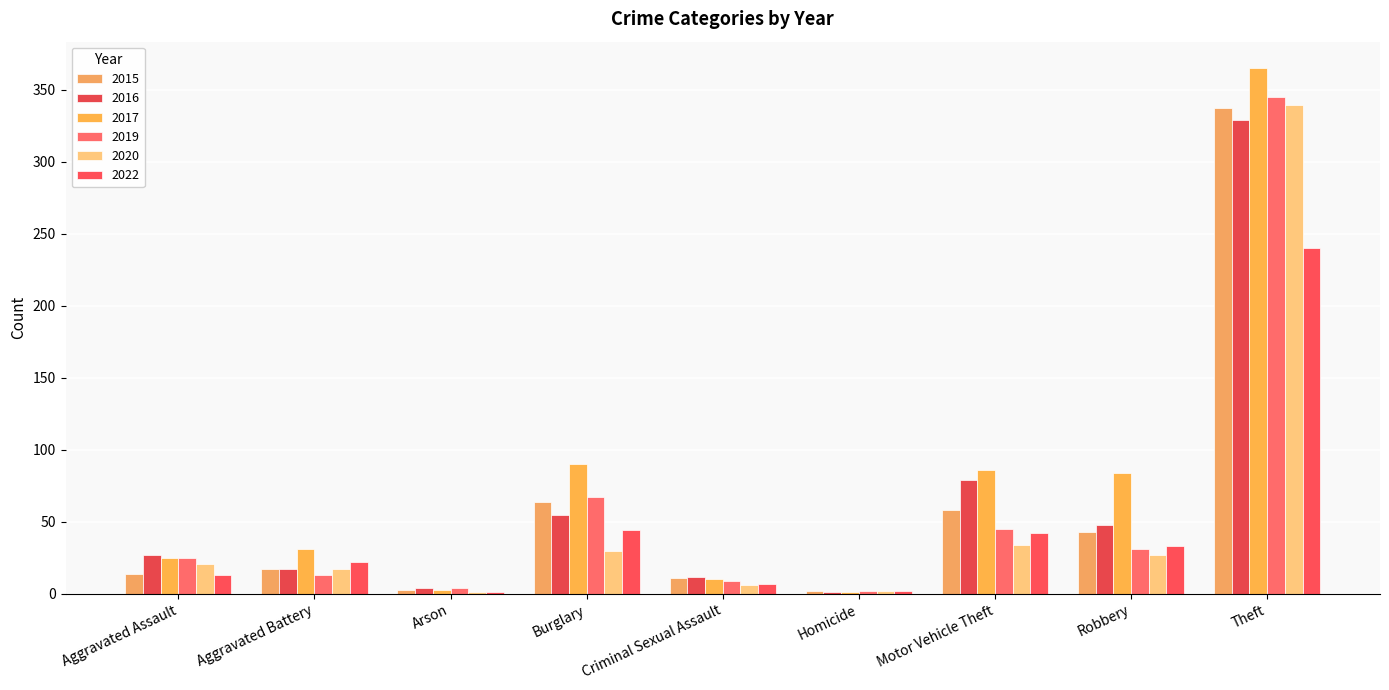

What are all the series names shown in the legend?

2015, 2016, 2017, 2019, 2020, 2022